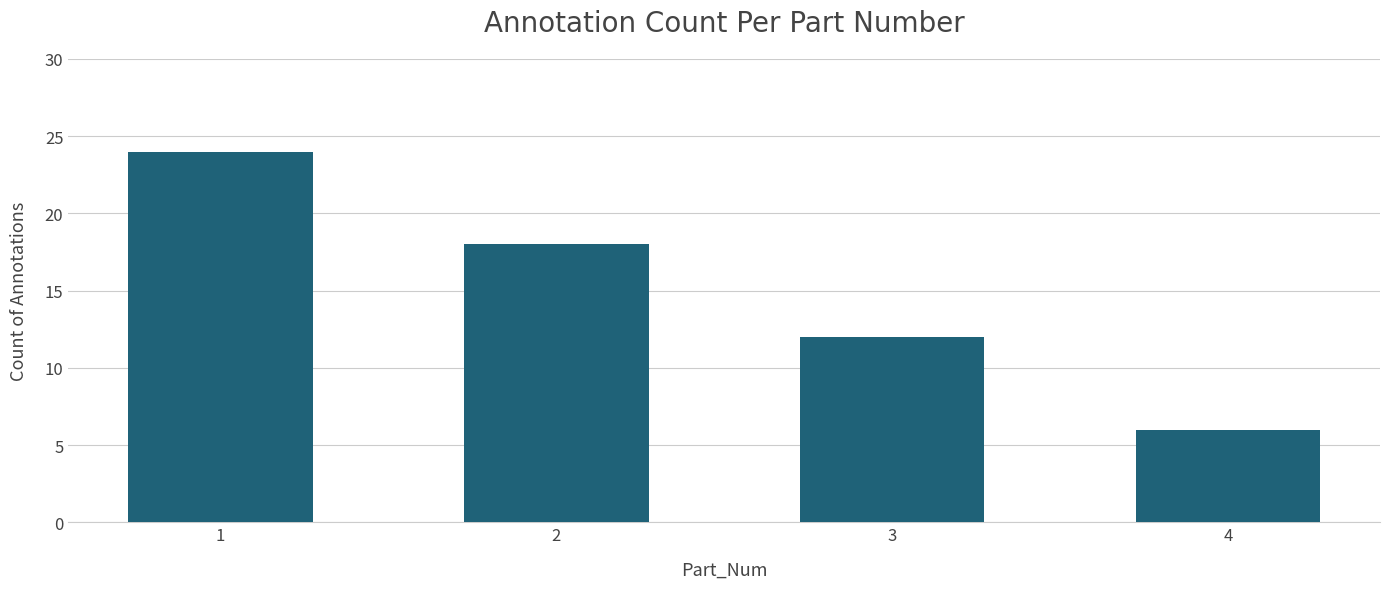

What is the maximum value shown in the chart?

24